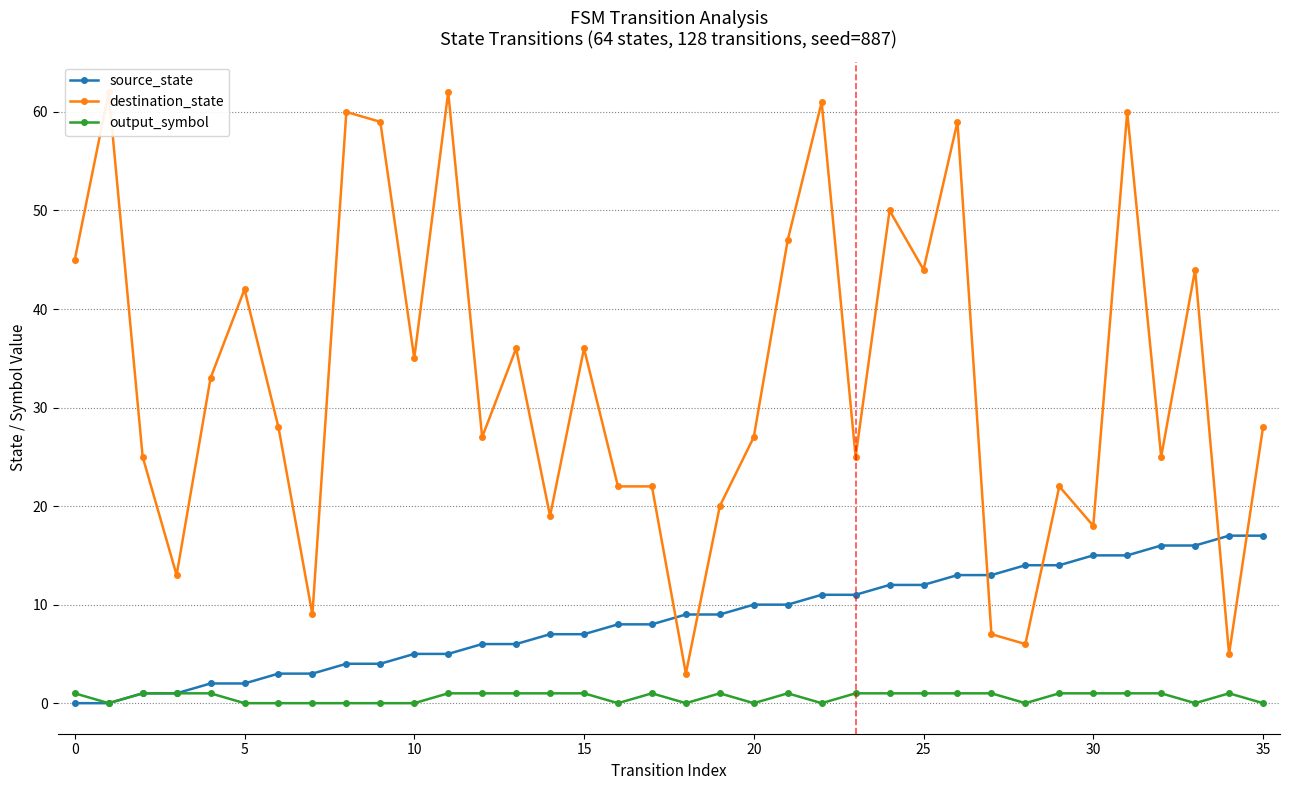

What is the label of the 14th point from the right?

22